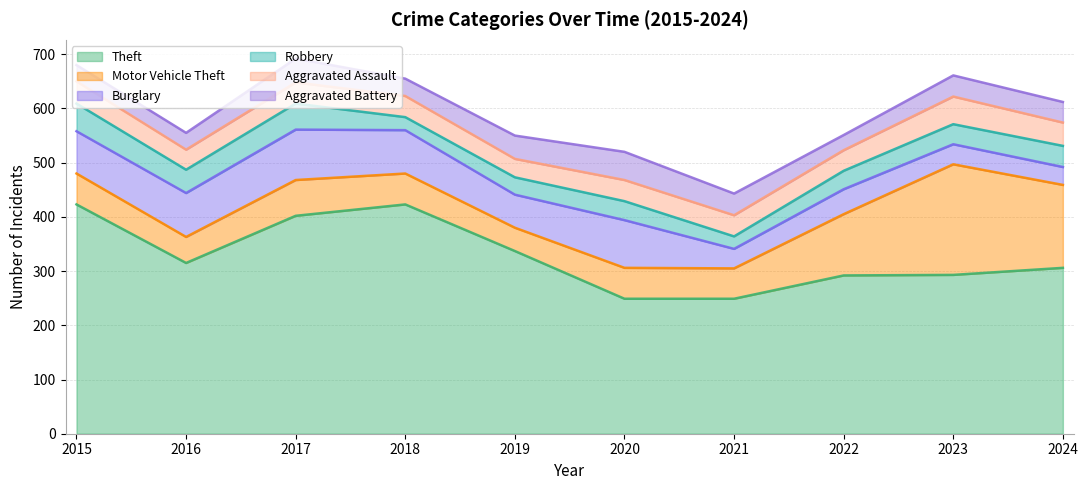

True or false: Theft and Robbery cross at least once.

False